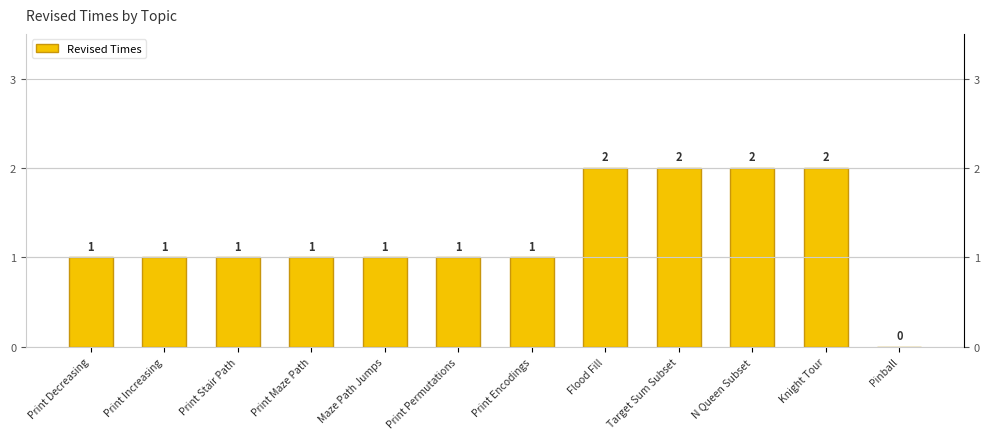

Count the values in the range 1 to 2.

11